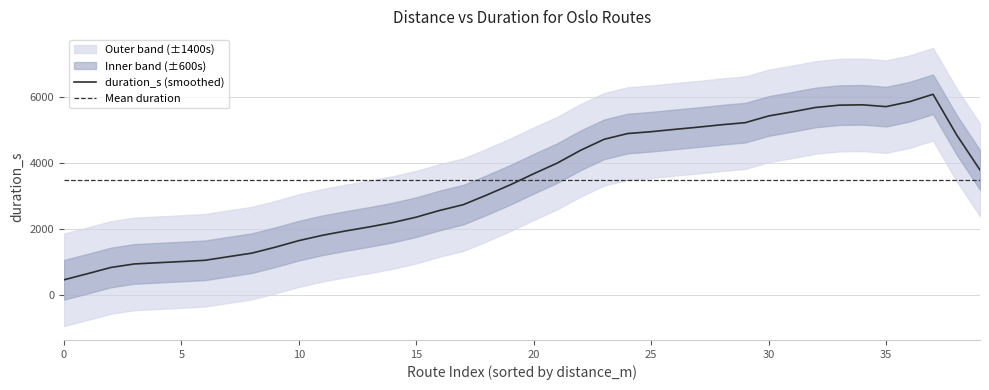

What is the highest value of the duration_s (smoothed) series?

6074.6